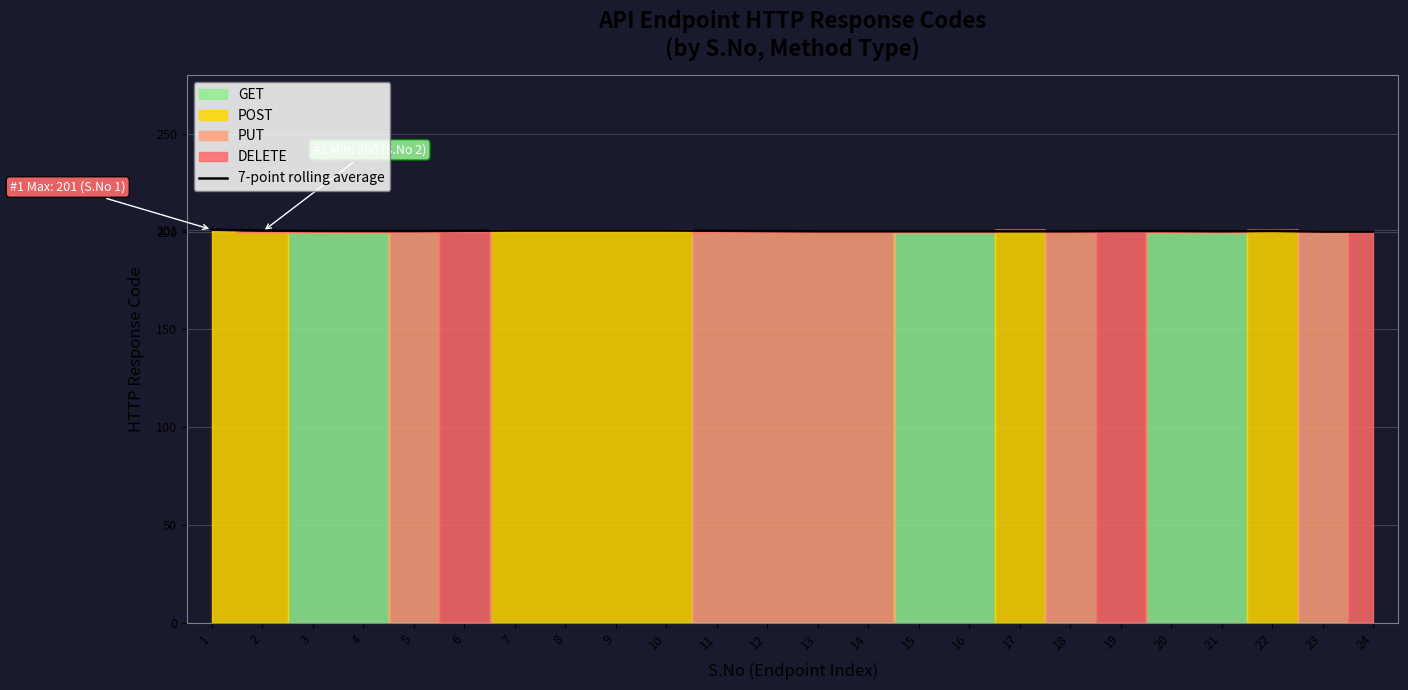

Does the chart display data point markers on the line(s)?

No